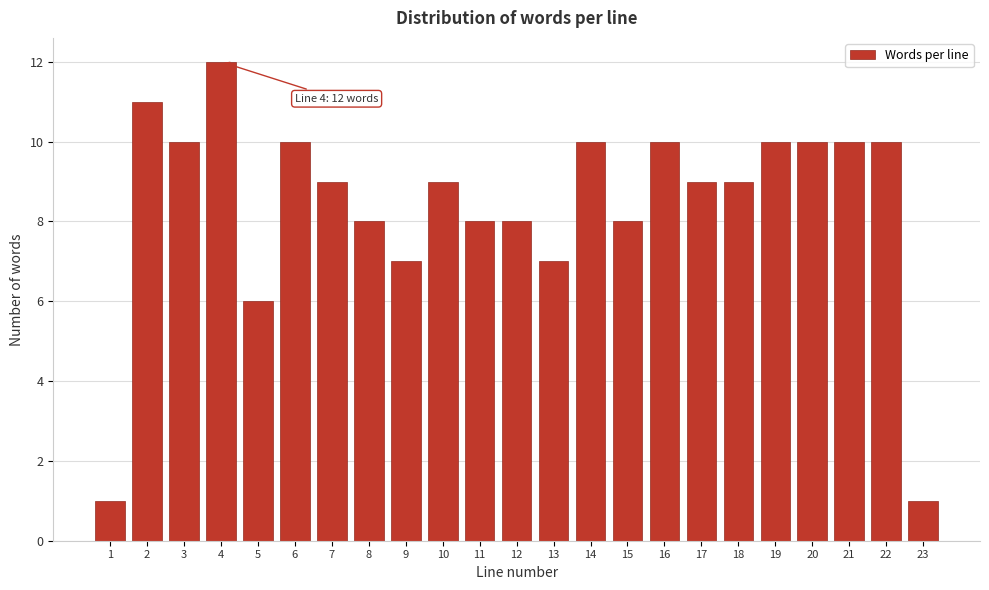

Reading right to left, what are all the values shown in this chart?

1	10	10	10	10	9	9	10	8	10	7	8	8	9	7	8	9	10	6	12	10	11	1